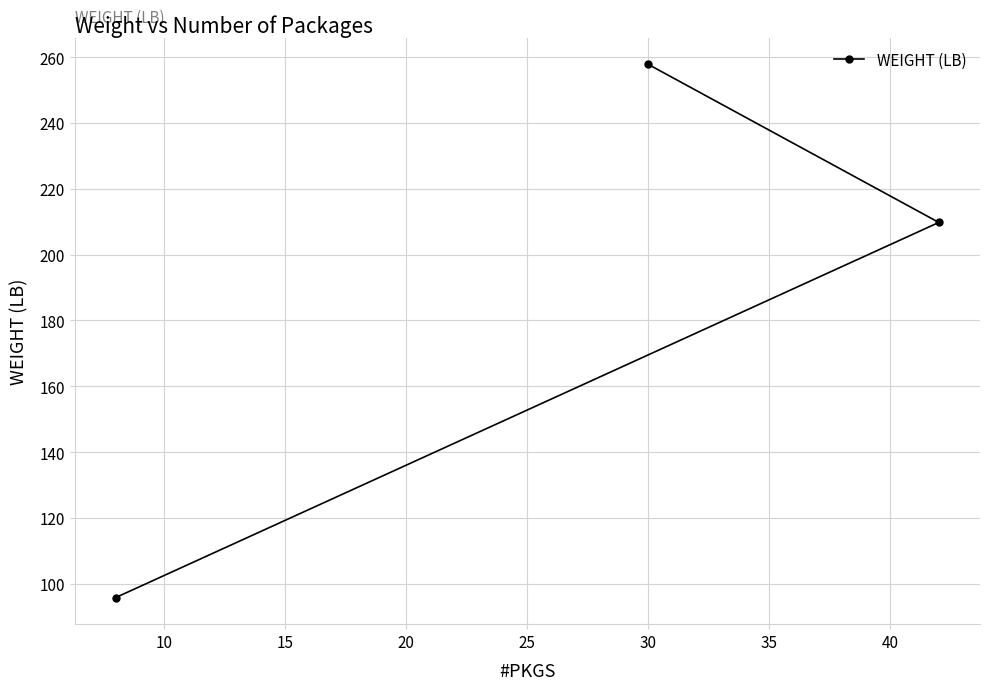

What is the smallest value displayed?

95.8